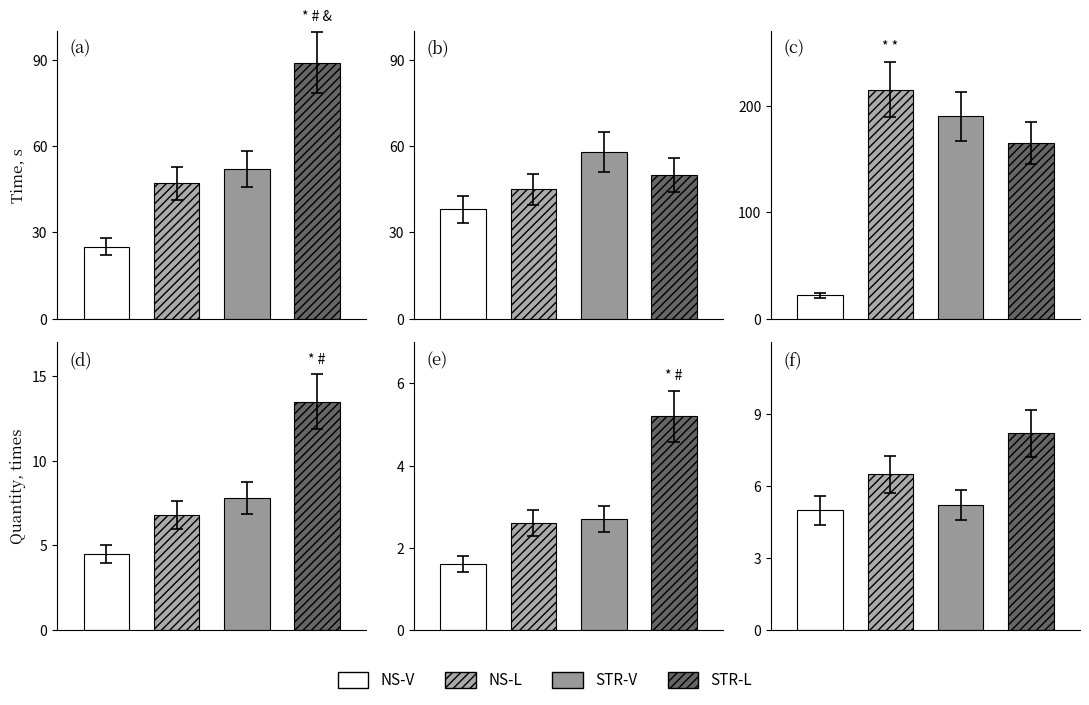

Are the bars grouped side by side (vs. stacked)?

Yes